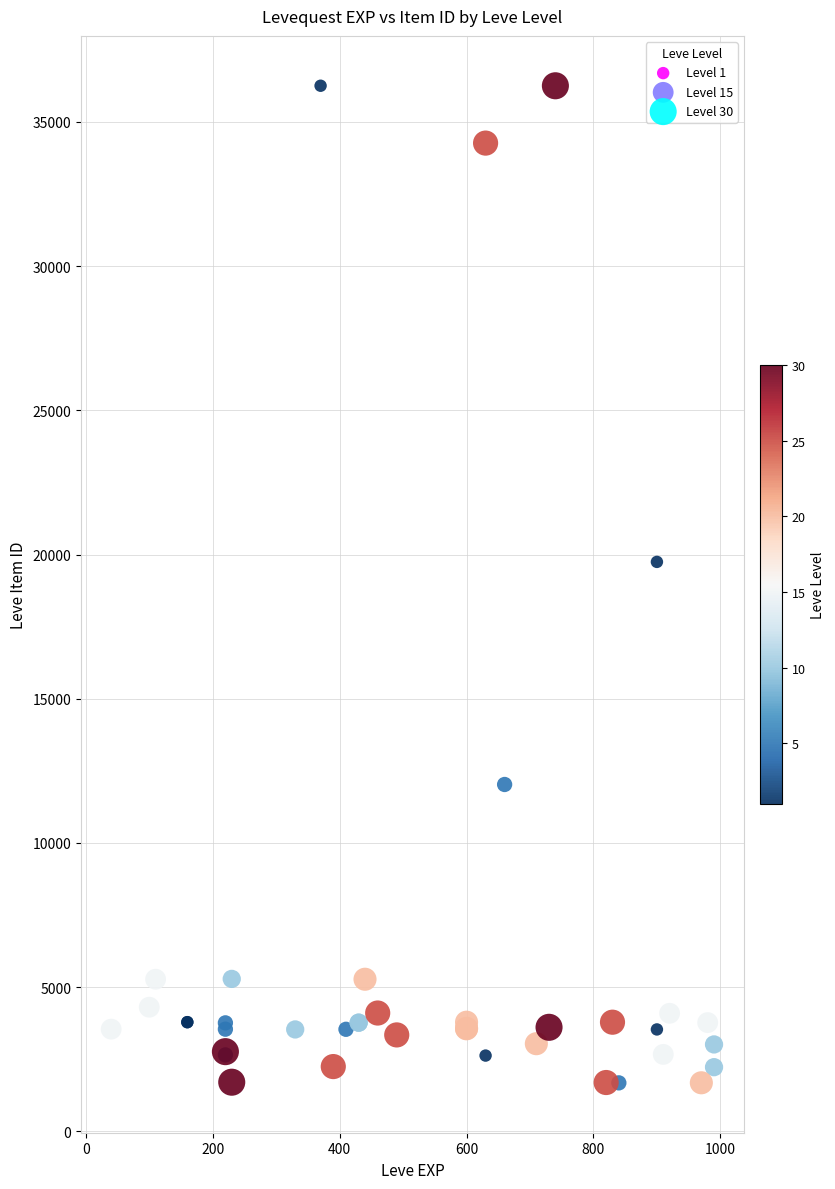

What Y value in the scatter plot is closest to 18967?

19744